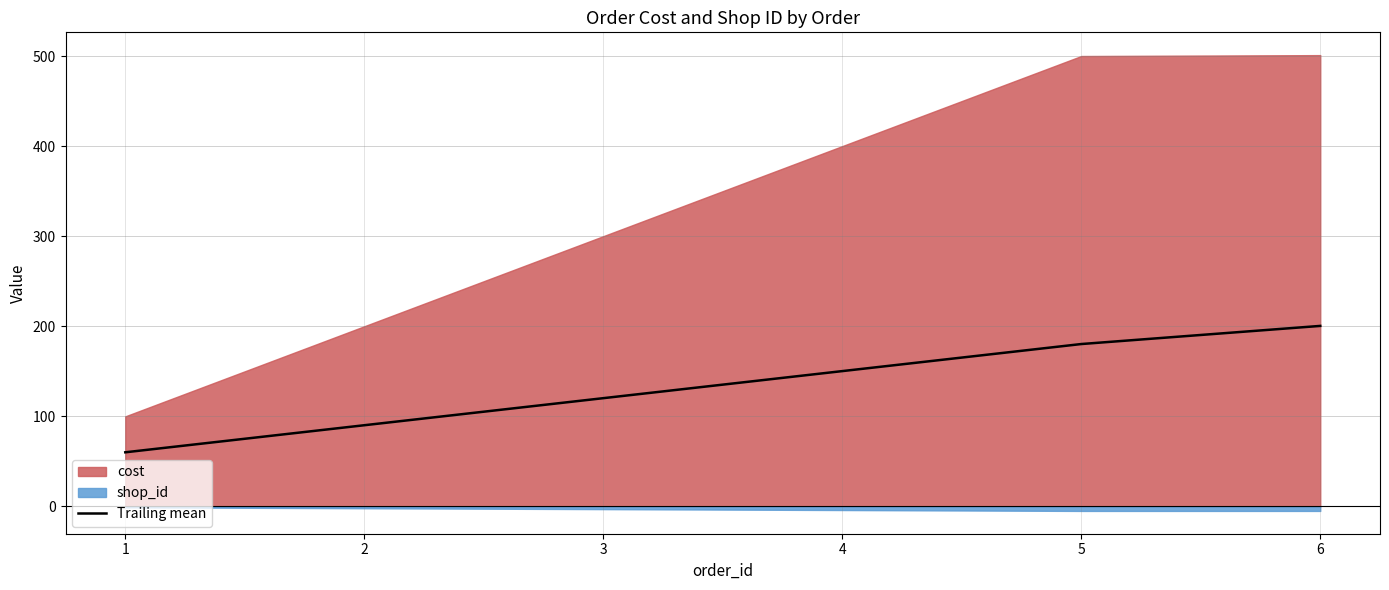

What is the ratio of the value at 1 to the value at 2?

0.7